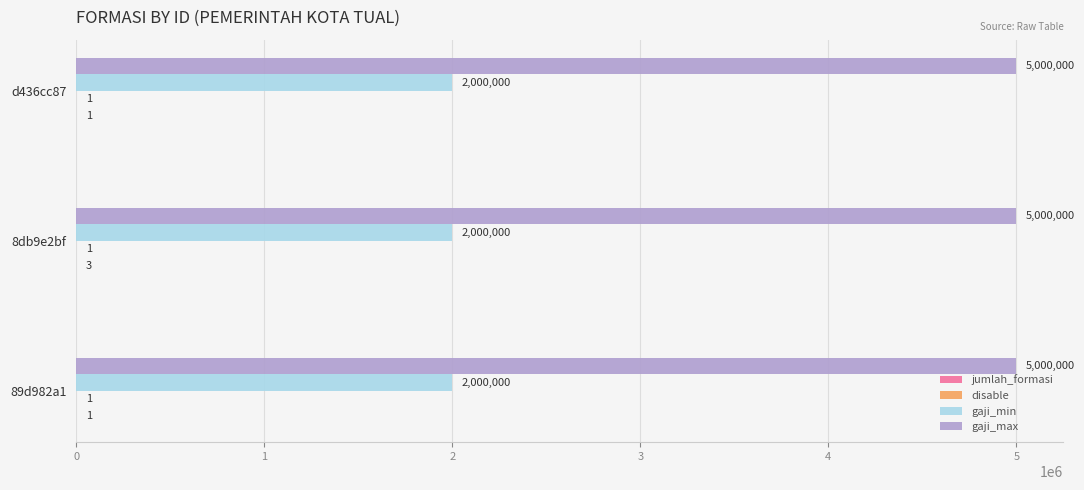

What is the maximum value shown in the chart?

5000000